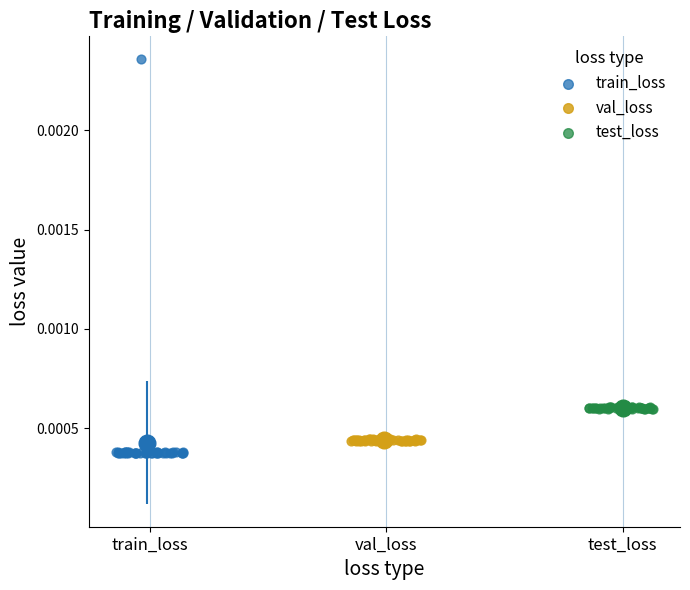

Which series has the widest spread of Y values?

train_loss